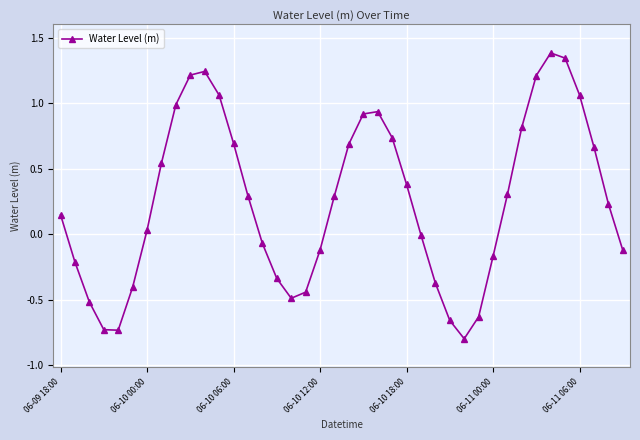

How many interior local peaks (higher than both neighbors) does the data have?

3